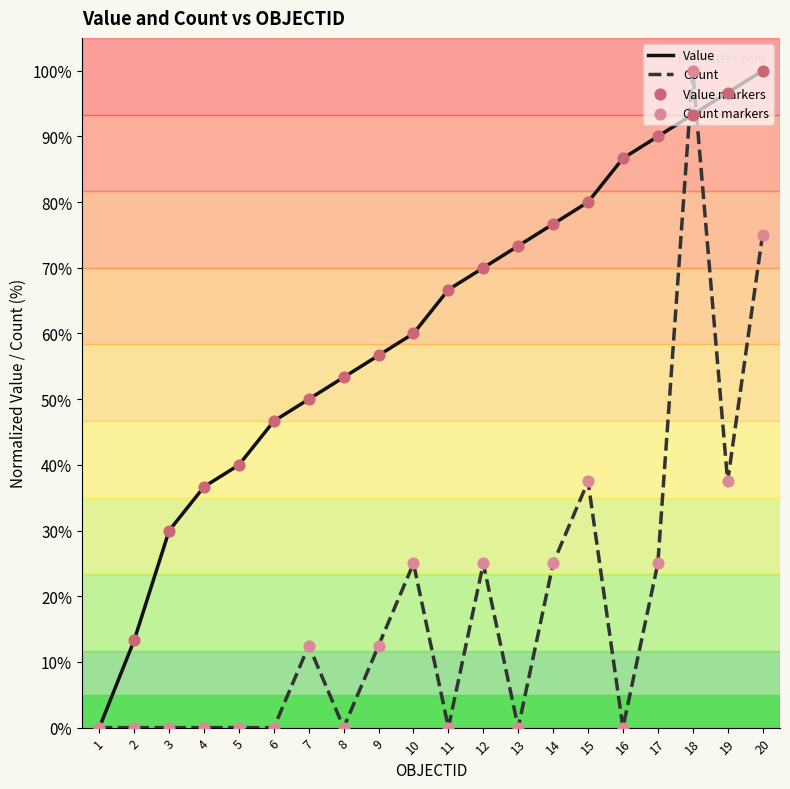

Which series has the largest total across all categories?

Value